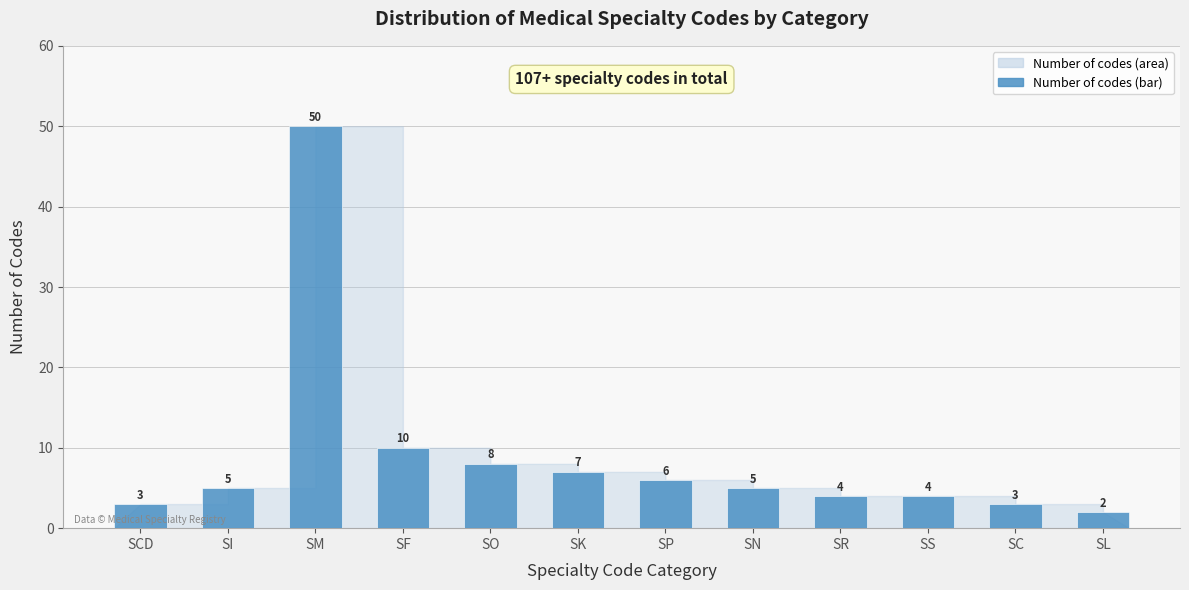

Reading right to left, extract all data points from this chart.

2	3	4	4	5	6	7	8	10	50	5	3